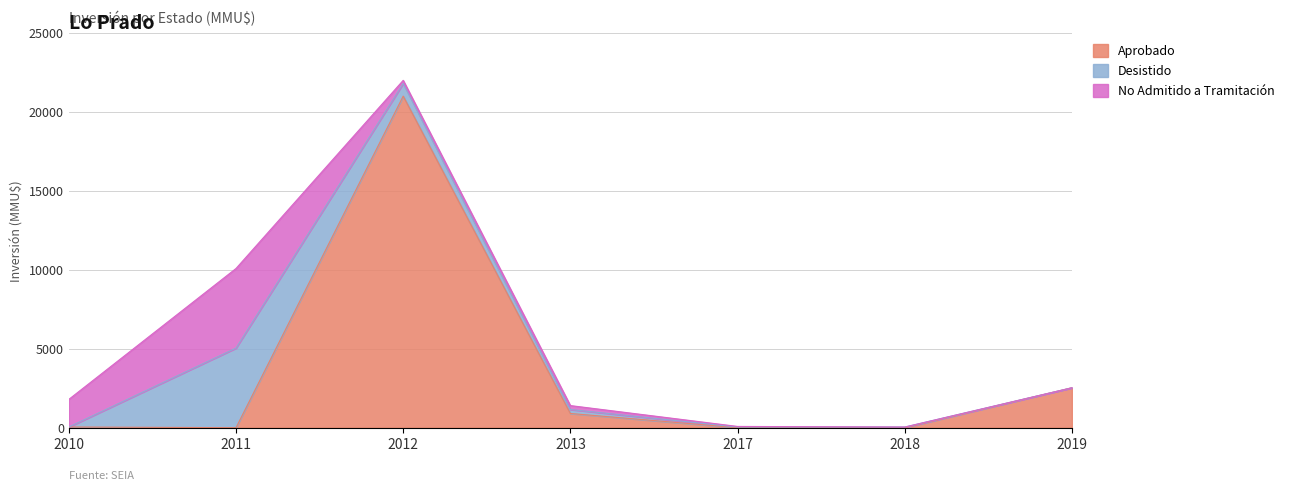

The Aprobado series shows 24 at 2010. True or false?

False